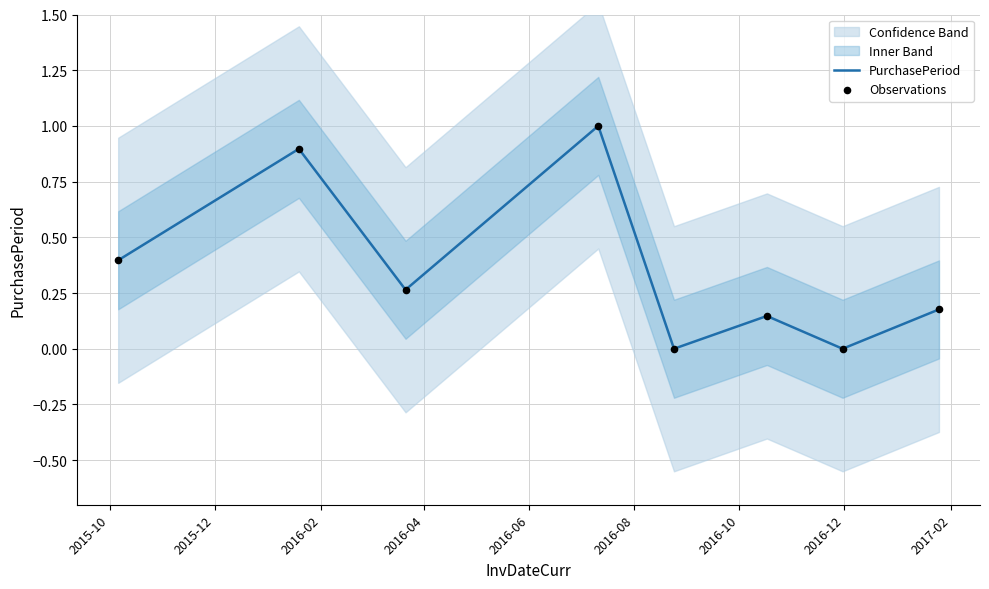

Which series reaches the minimum Y coordinate?

PurchasePeriod